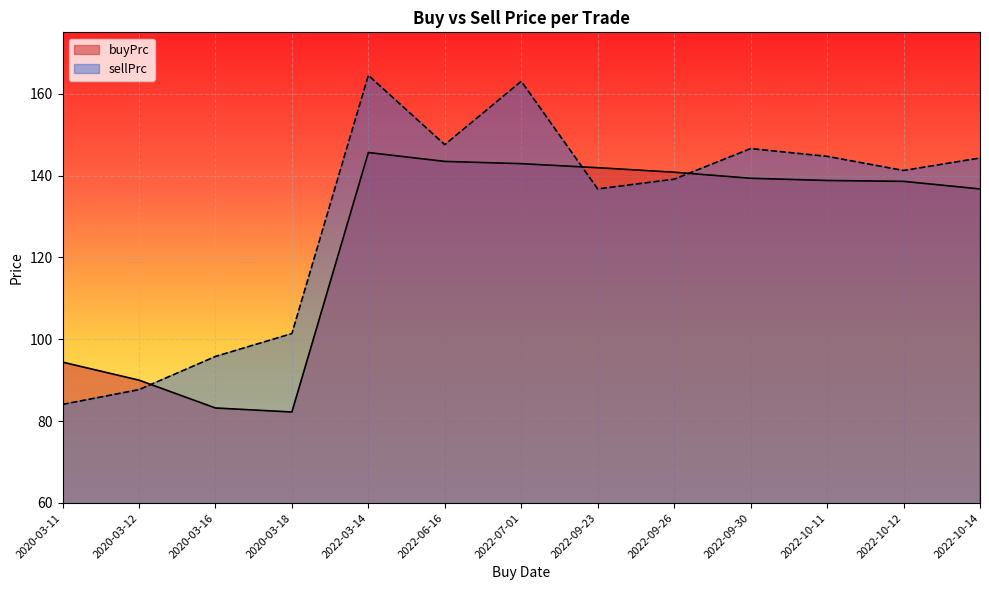

What position from the left is 2020-03-12?

2